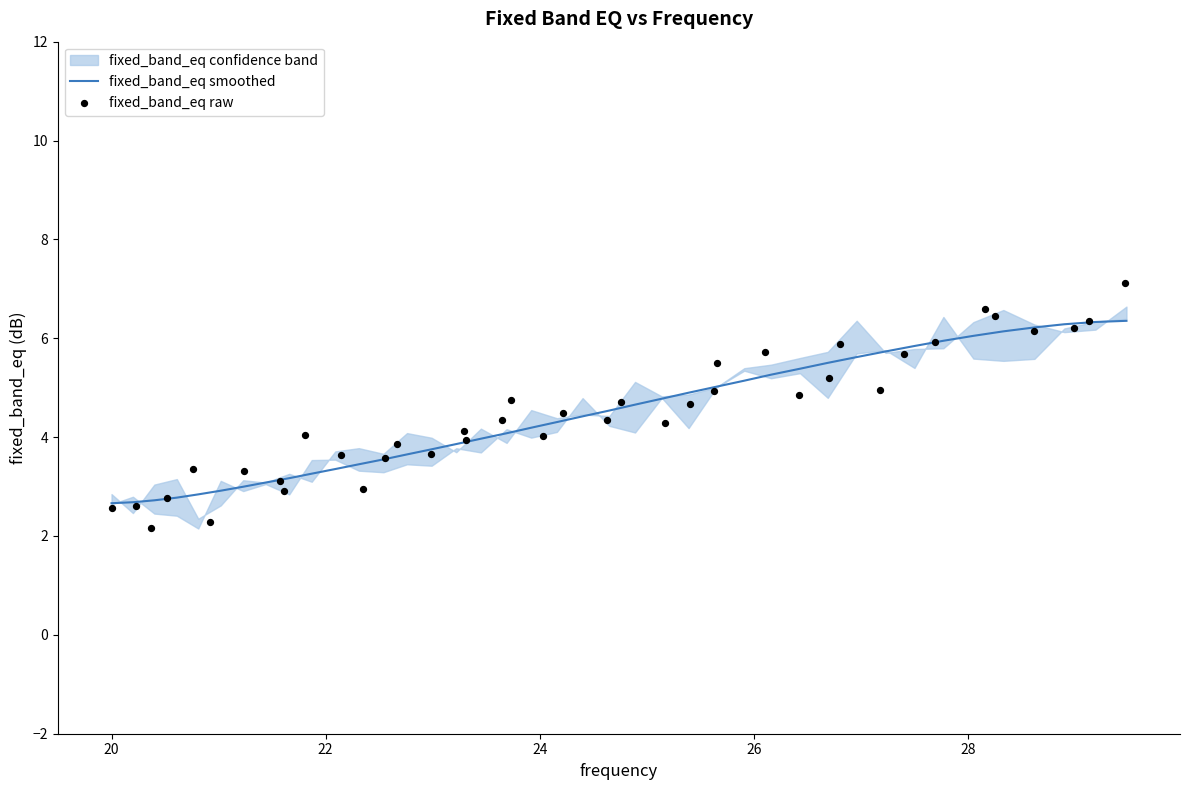

Which series has the largest total across all categories?

fixed_band_eq raw